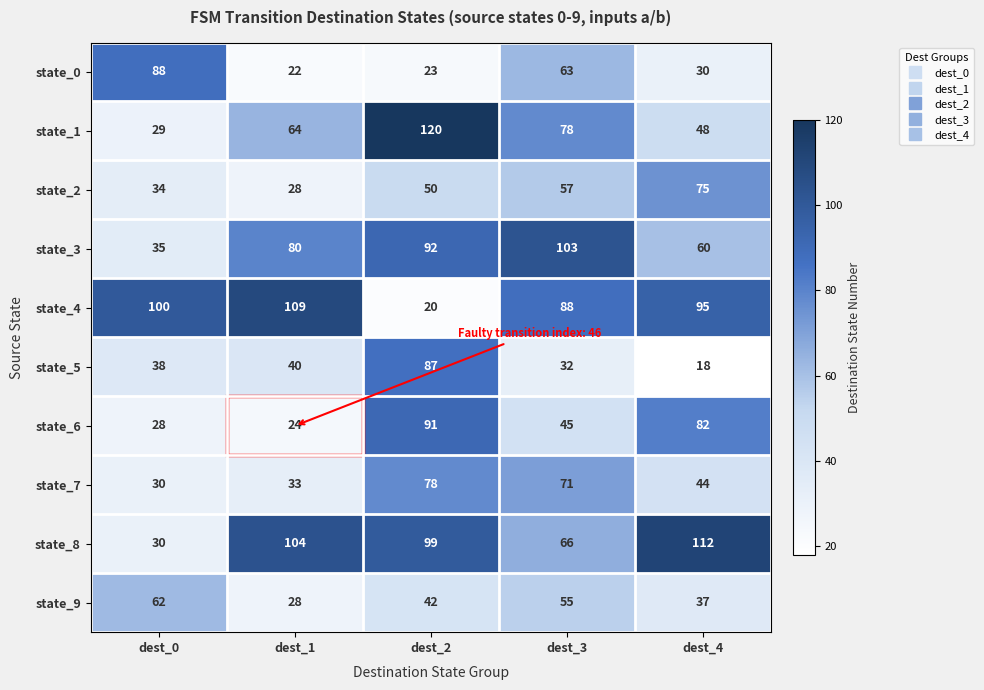

At which category is the sum across all series the highest?

dest_2